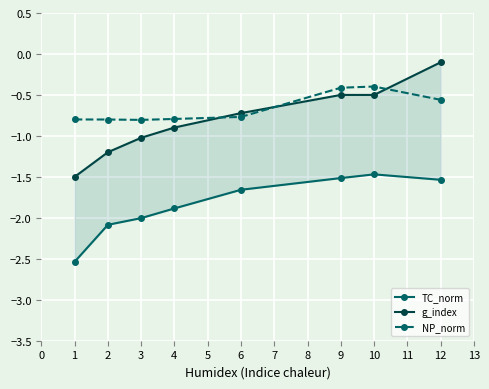

What are all the series names shown in the legend?

TC_norm, g_index, NP_norm